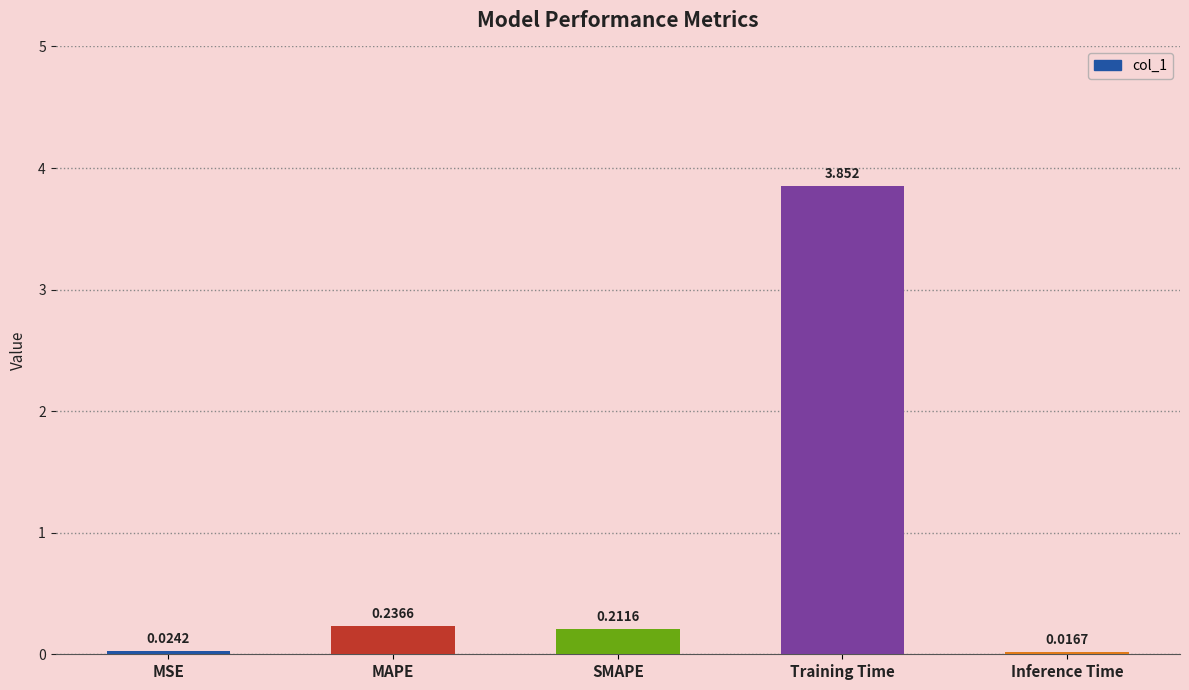

At which label is the value closest to 1?

MAPE